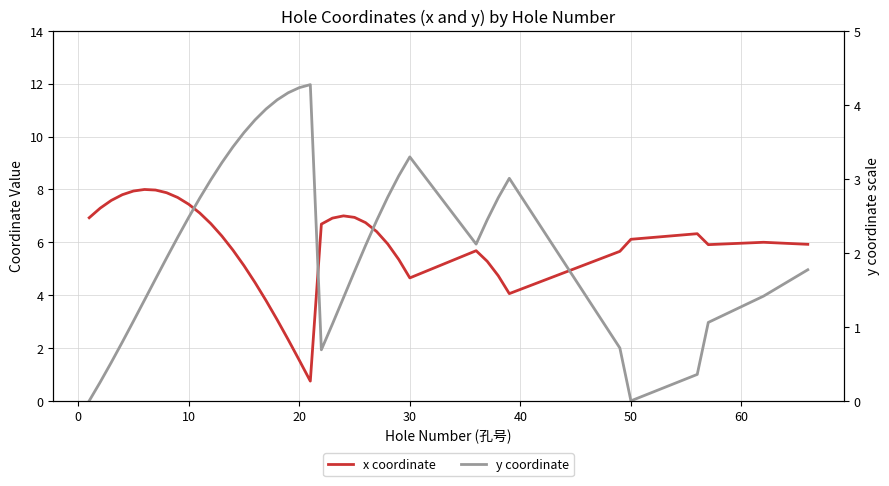

Is it true that x coordinate equals 3.2 at 18?

False